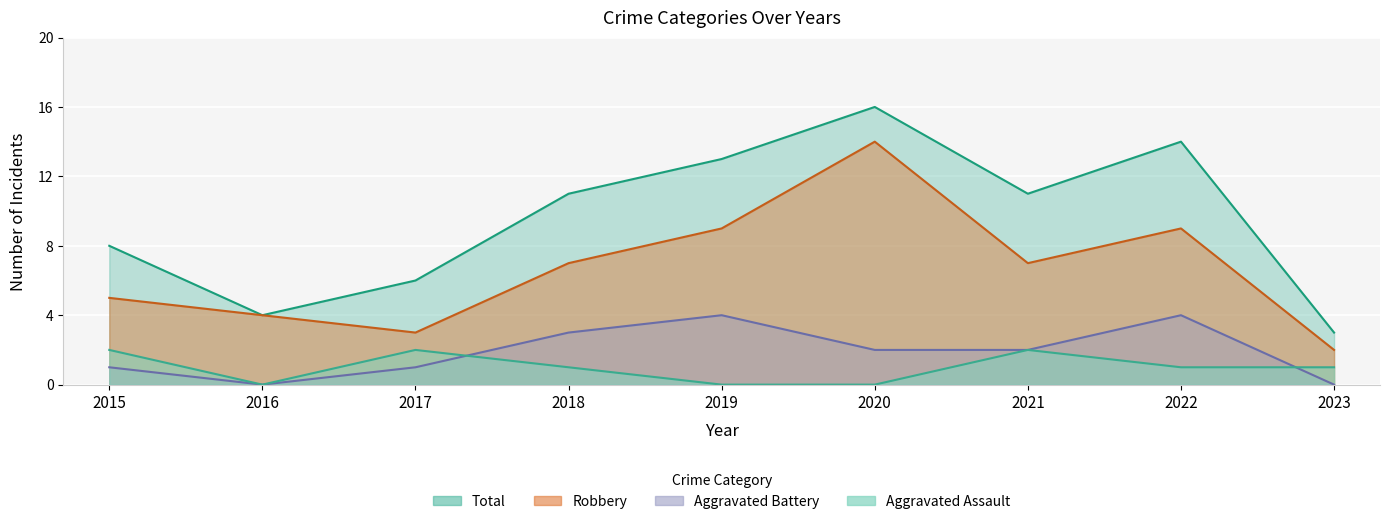

True or false: Robbery and Total cross at least once.

False